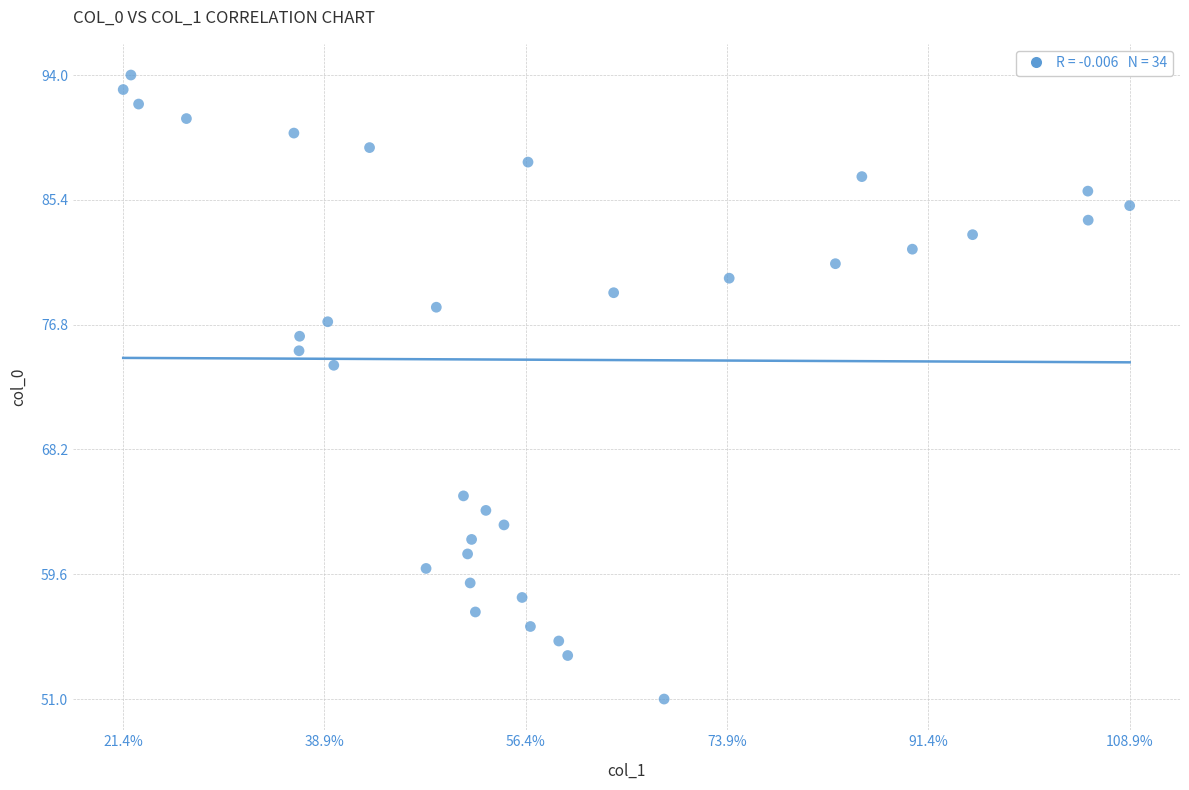

What is the range of Y values (max minus min)?

43